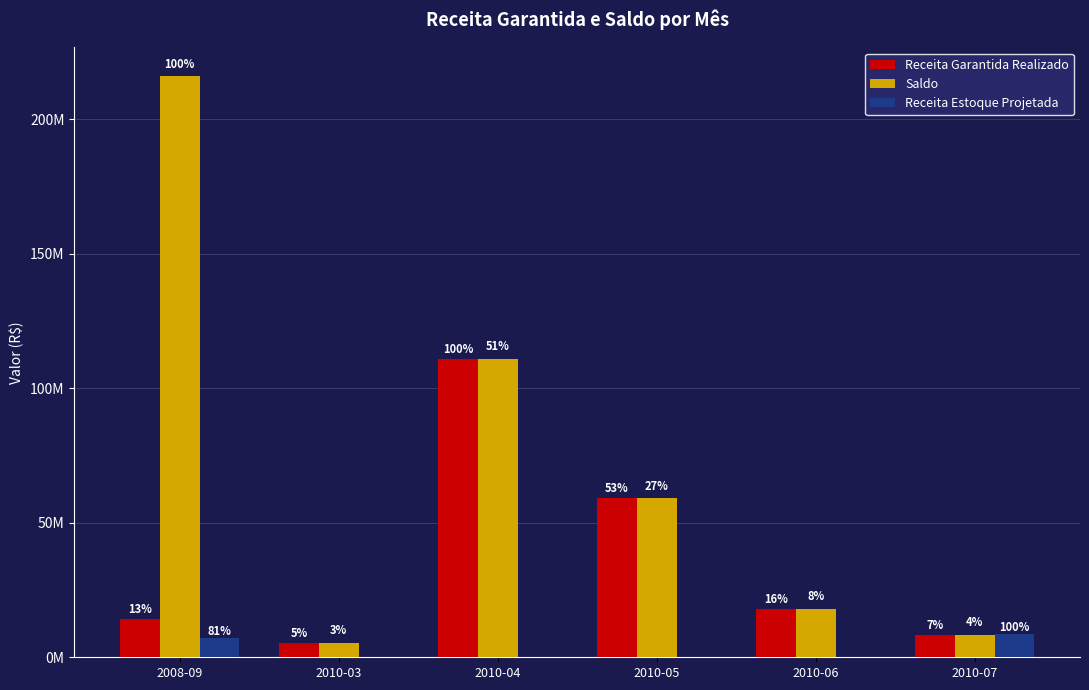

Are the bars grouped side by side (vs. stacked)?

Yes